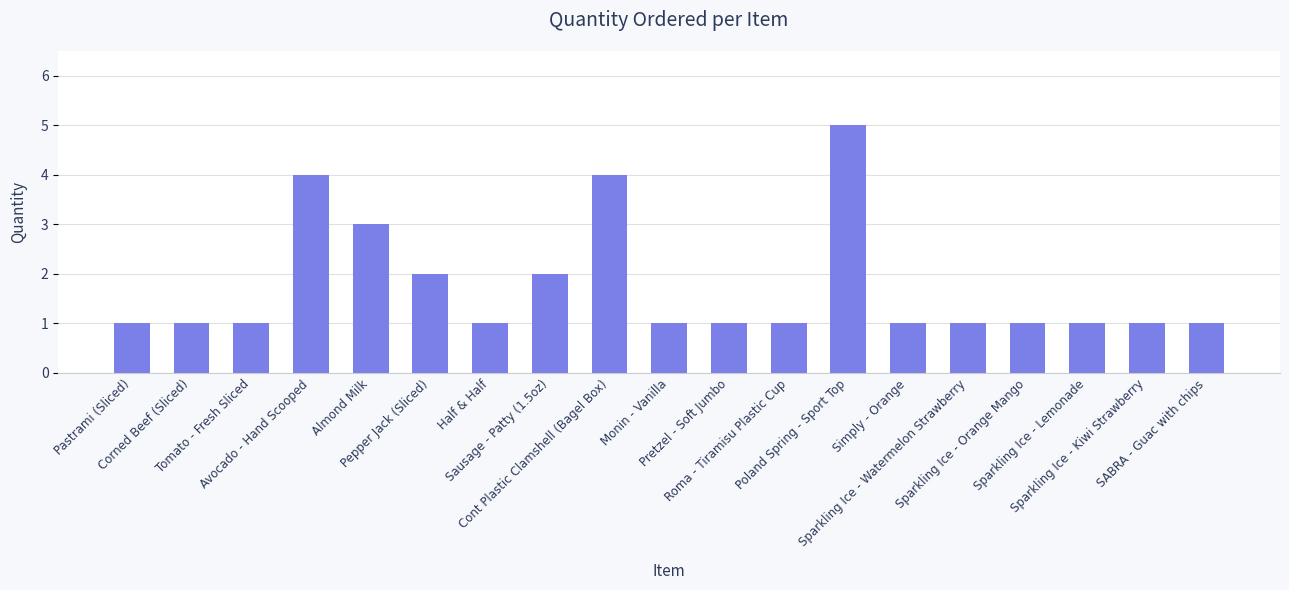

What is the label of the 5th bar from the left?

Almond Milk